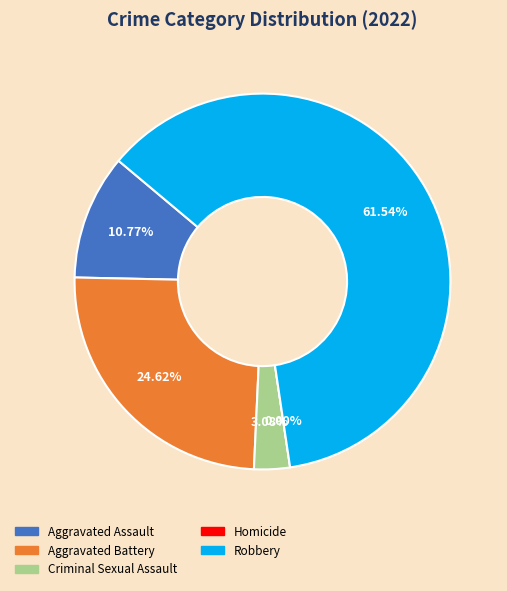

What is the ratio of the value at Aggravated Assault to the value at Robbery?

0.2